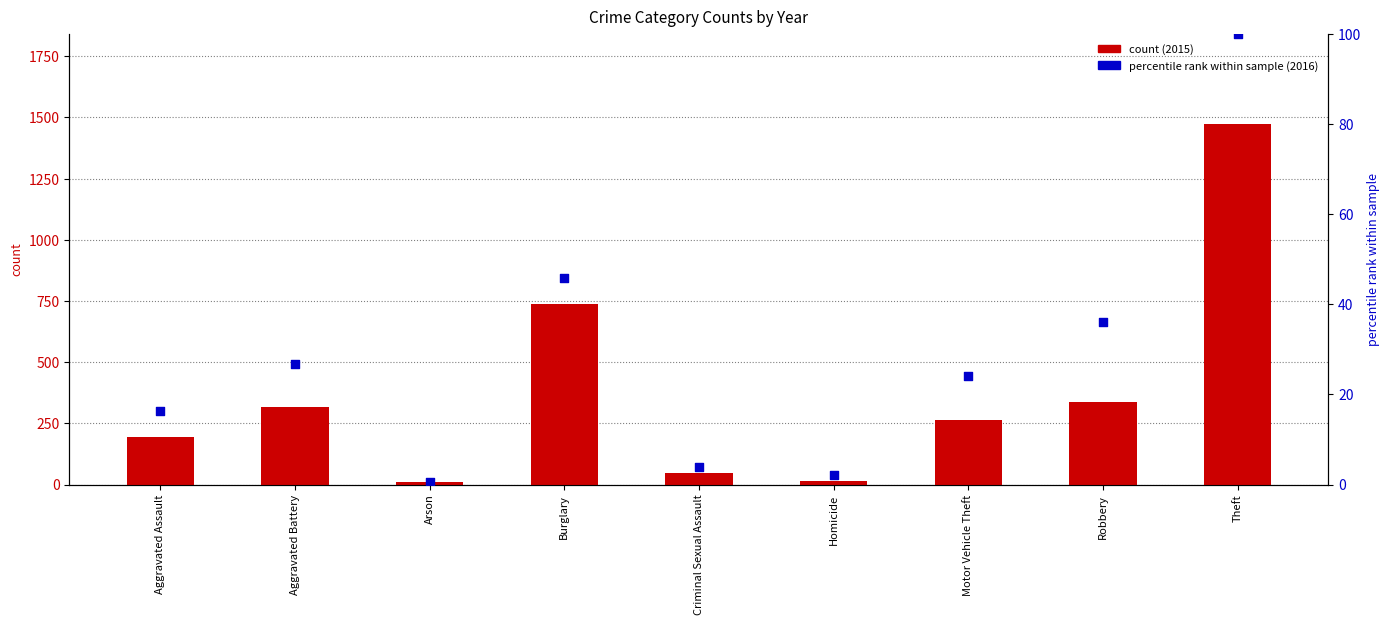

Is the value of count (2015) at Homicide greater than the value of percentile rank (2016) at Robbery?

No